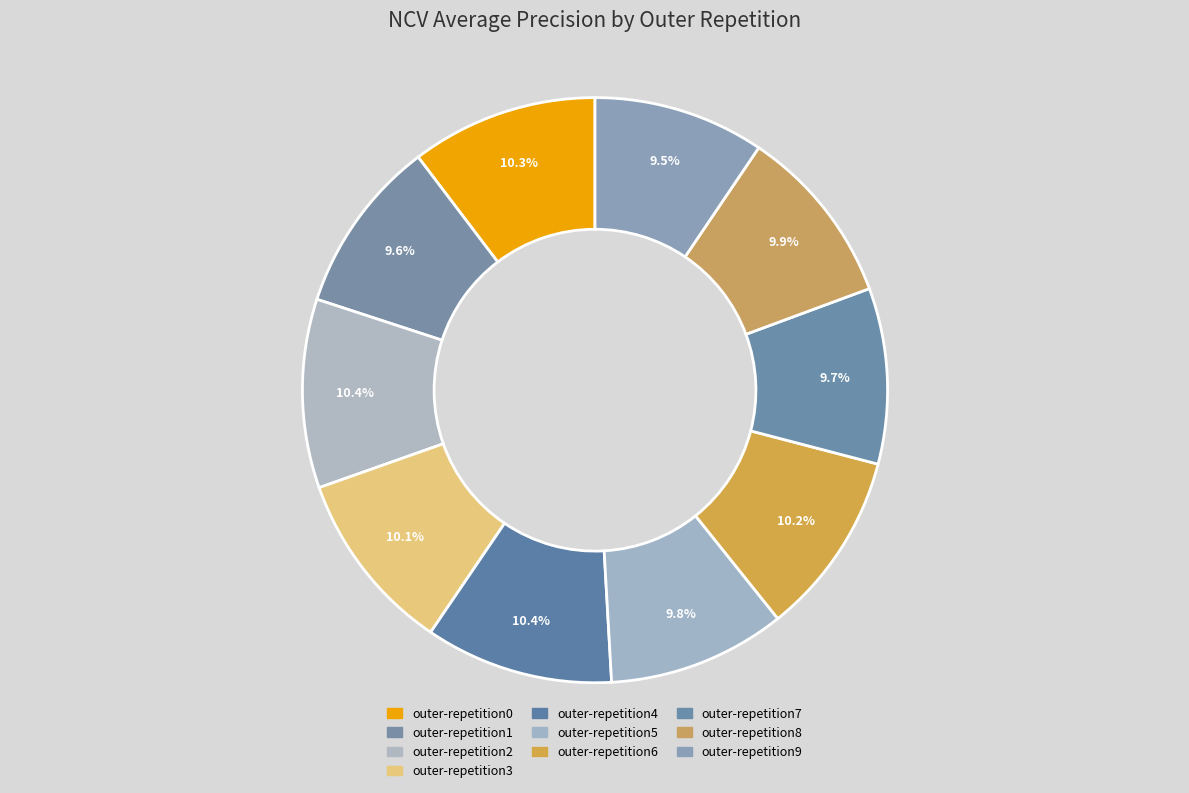

Which slice is the largest?

outer-repetition2